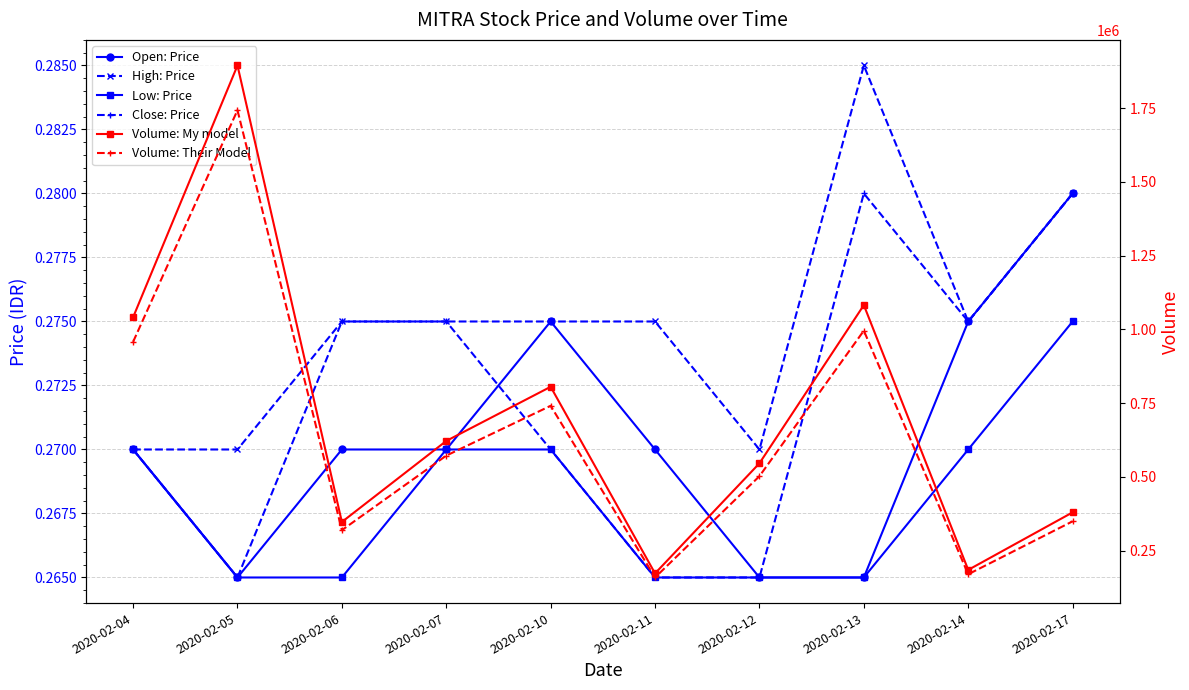

Does the chart display data point markers on the line(s)?

Yes